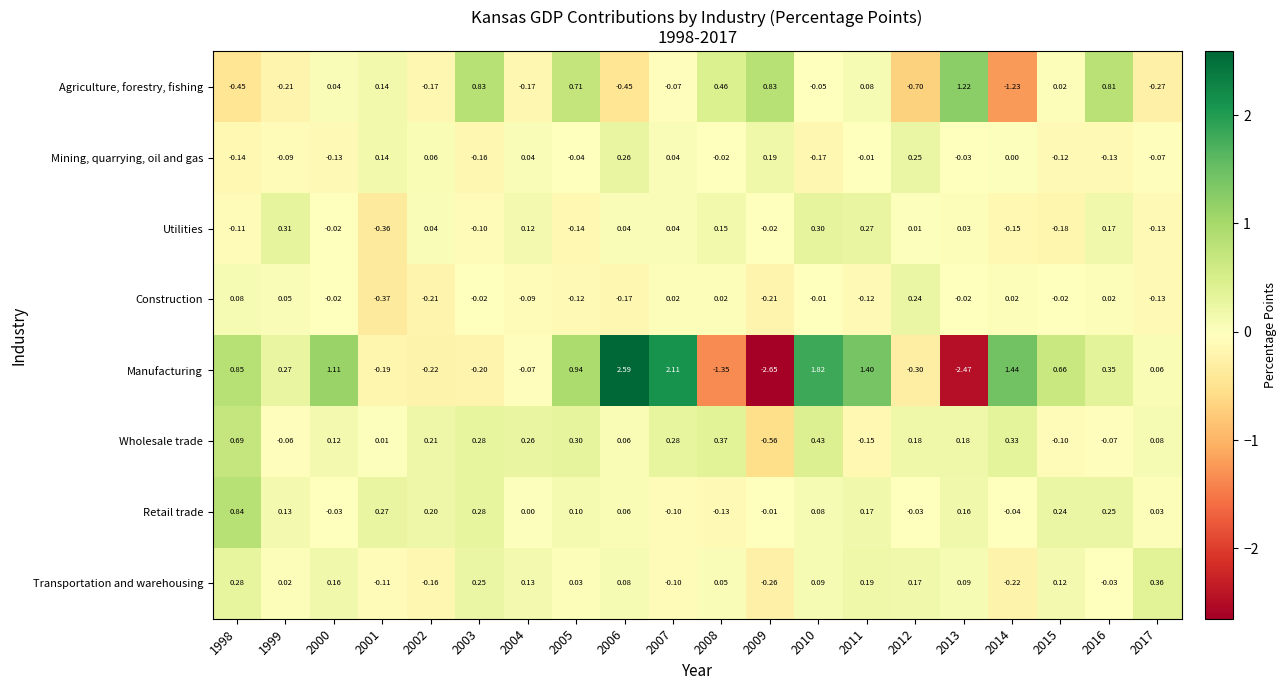

Which series changed the most between 2003 and 2011?

Manufacturing